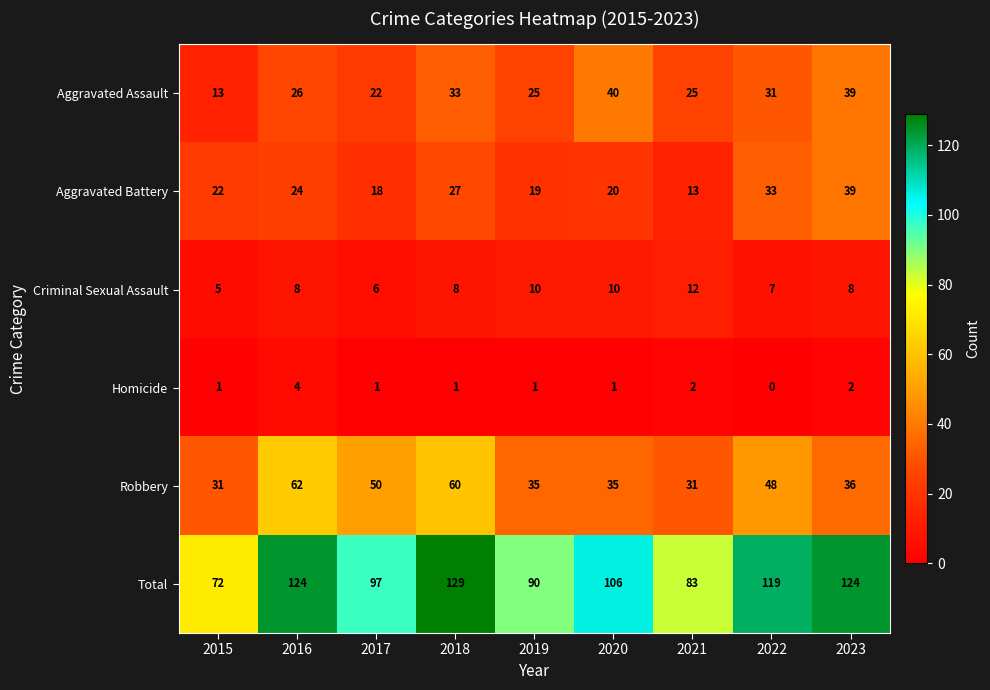

Rank the series at 2017 from lowest to highest value.

Homicide, Criminal Sexual Assault, Aggravated Battery, Aggravated Assault, Robbery, Total